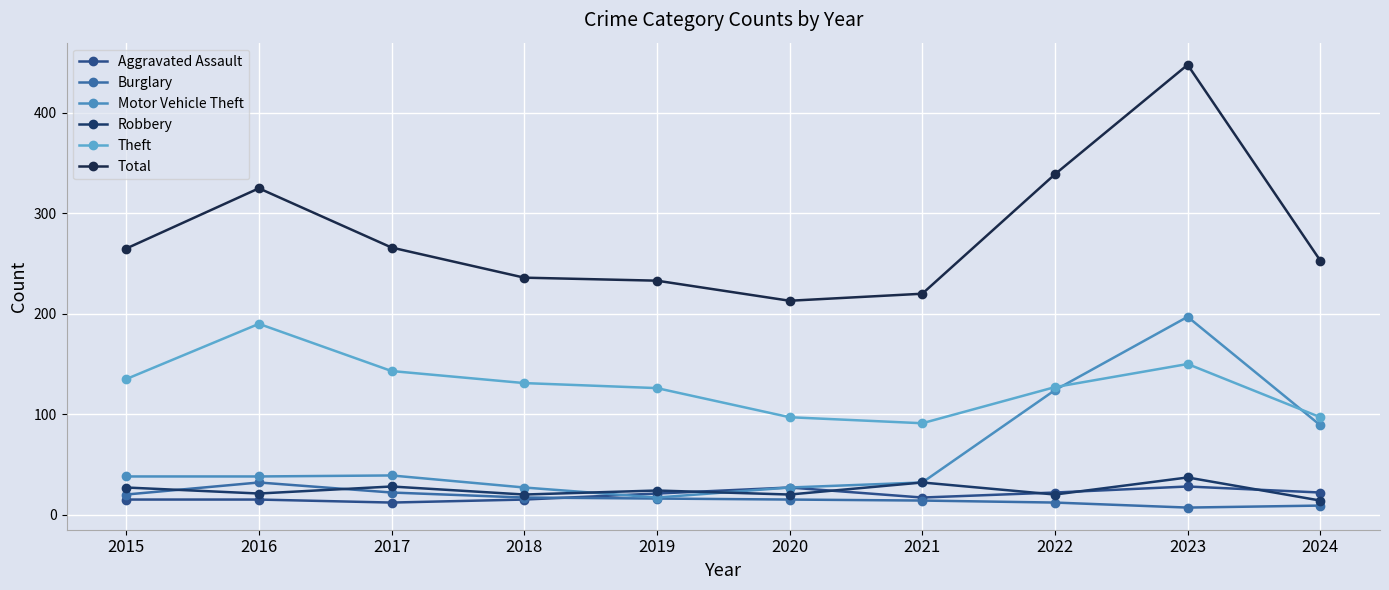

True or false: Theft and Burglary cross at least once.

False